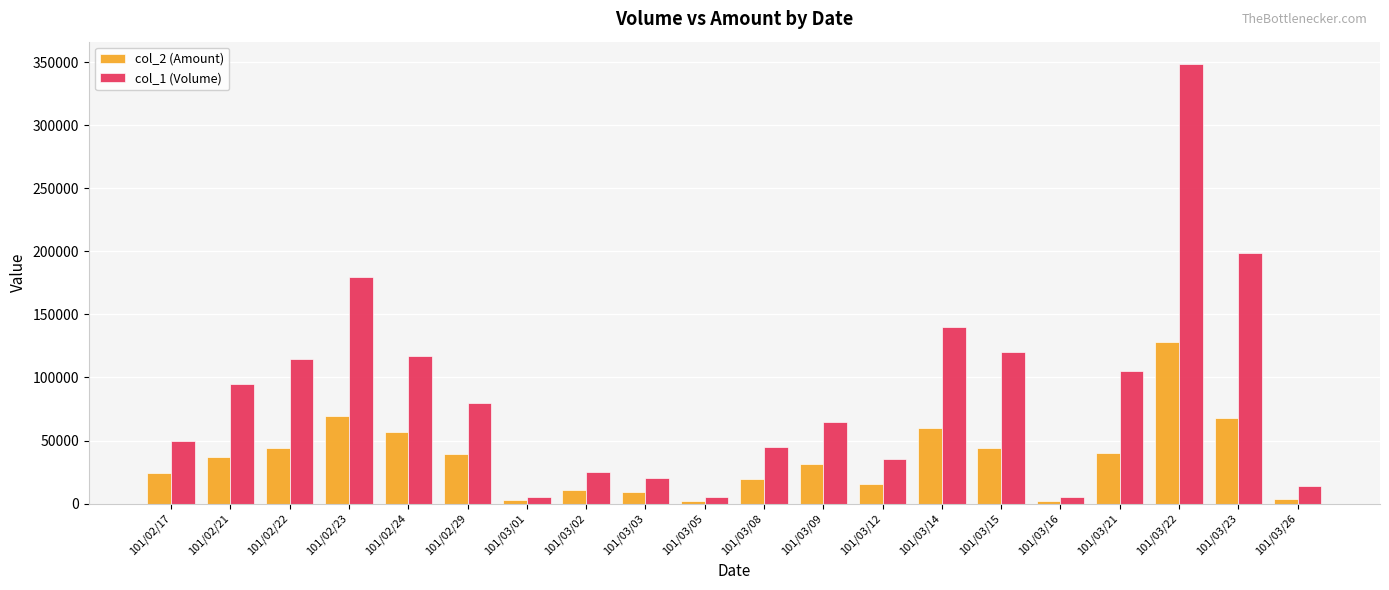

How many bars are there in total?

40